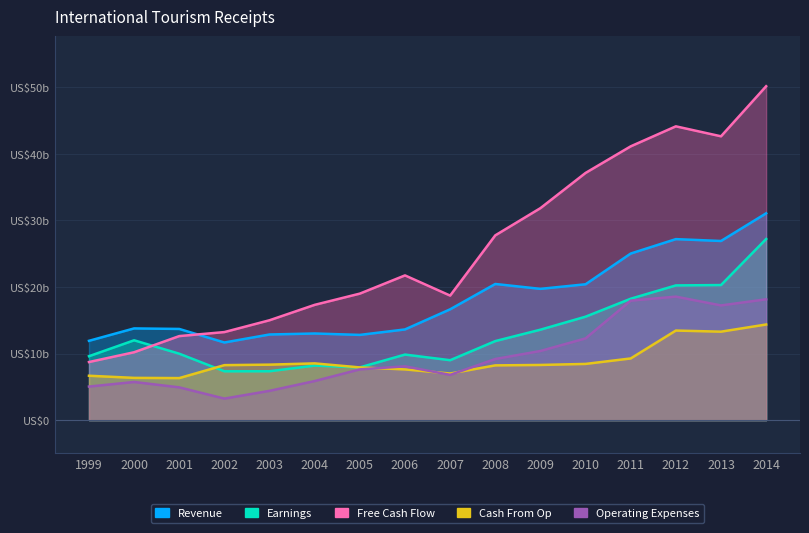

Reading right to left, transcribe all the data shown in this chart.

Revenue: 31.1	26.9	27.2	25.0	20.4	19.7	20.5	16.6	13.6	12.8	13.0	12.9	11.7	13.7	13.8	11.9
Earnings: 27.2	20.3	20.2	18.2	15.5	13.6	11.9	9.0	9.8	7.9	8.2	7.3	7.3	10.0	12.0	9.6
Free Cash Flow: 50.2	42.6	44.1	41.1	37.1	31.8	27.8	18.7	21.7	19.0	17.3	15.0	13.2	12.6	10.2	8.7
Cash From Op: 14.4	13.3	13.5	9.3	8.4	8.3	8.2	7.0	7.6	7.9	8.5	8.3	8.3	6.3	6.3	6.7
Operating Expenses: 18.2	17.2	18.6	17.9	12.3	10.4	9.2	6.8	8.1	7.6	5.9	4.4	3.2	4.9	5.7	5.0